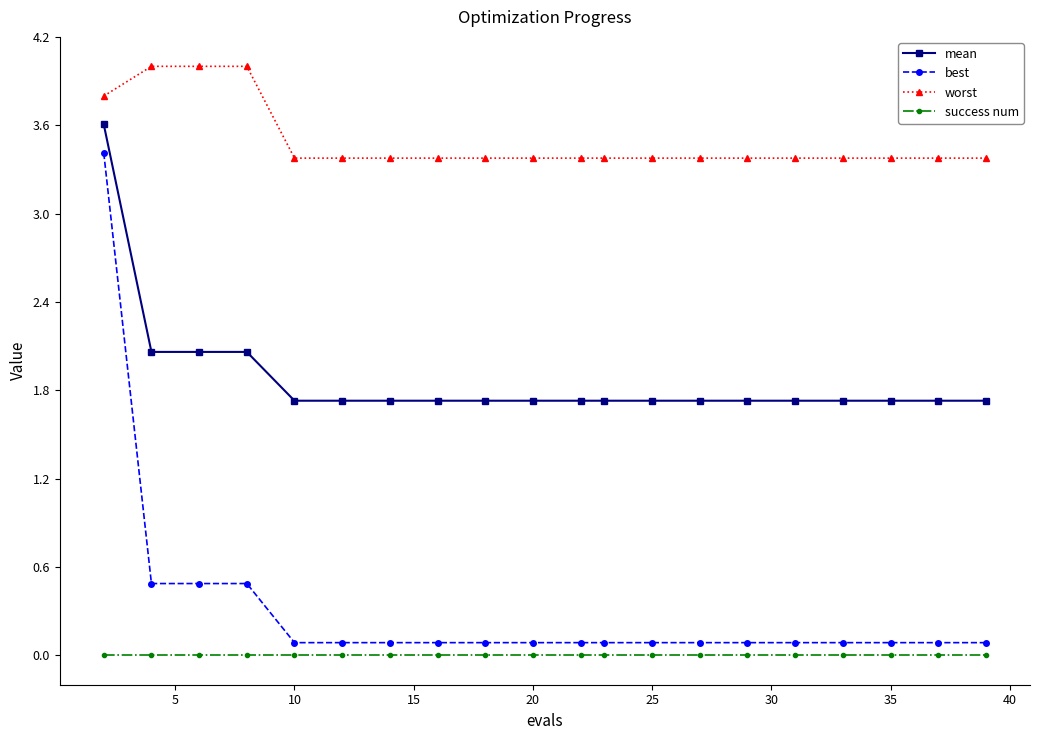

Which series has the widest spread of values?

best